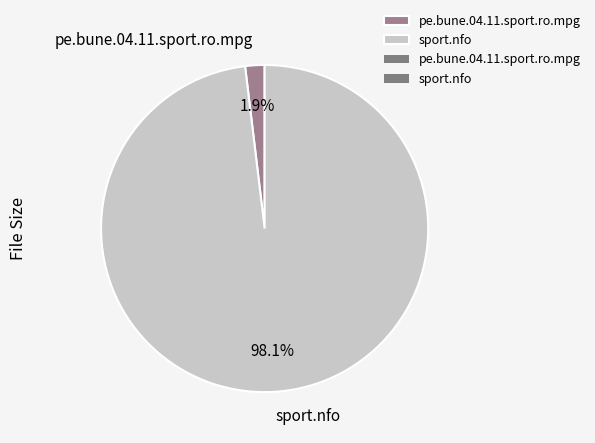

Count the number of slices in the pie.

2